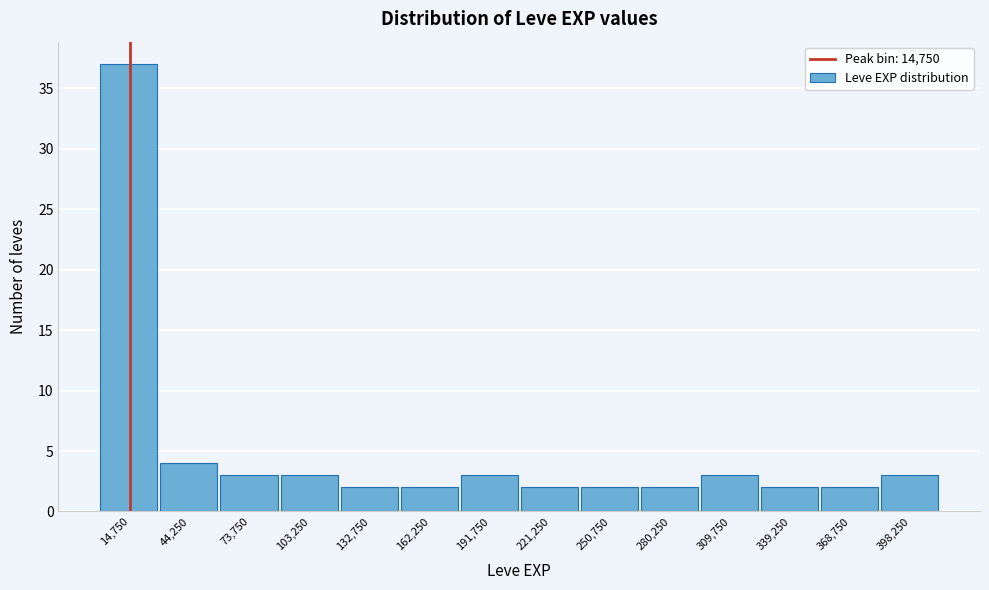

Reading left to right, transcribe this chart: for each bar, give the range it covers on the x-axis and its height. Neither the bar edges nor the heights are printed on the chart, so give them approximately, as read against the axes.

0 to 30000: 37
30000 to 60000: 4
60000 to 90000: 3
90000 to 120000: 3
120000 to 150000: 2
150000 to 175000: 2
175000 to 205000: 3
205000 to 235000: 2
235000 to 265000: 2
265000 to 295000: 2
295000 to 325000: 3
325000 to 355000: 2
355000 to 385000: 2
385000 to 415000: 3